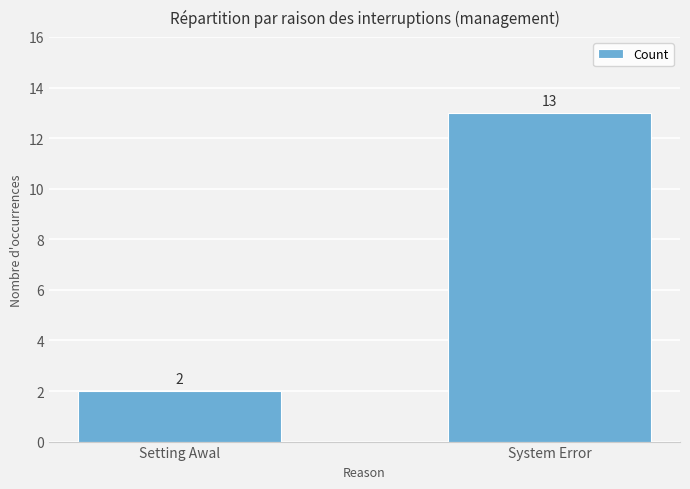

Reading left to right, extract all data points from this chart.

Setting Awal=2	System Error=13